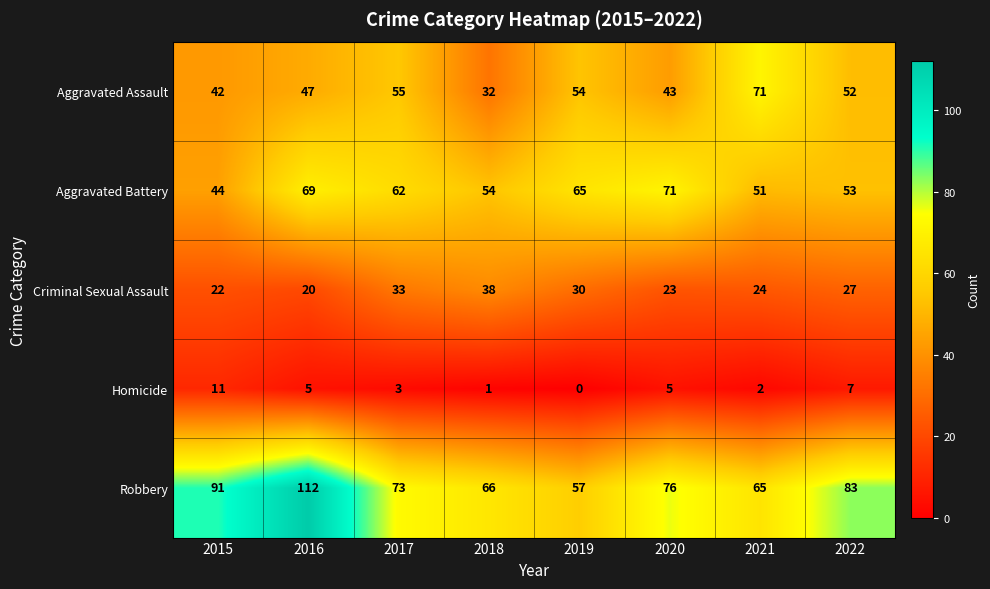

What is the spread (max minus min) of values at 2016?

107